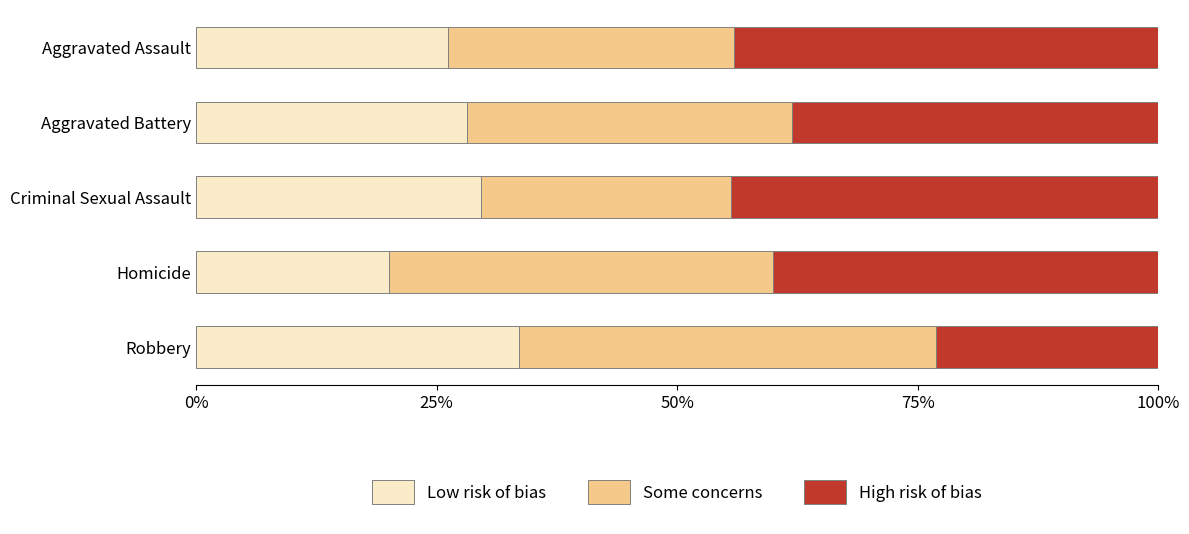

What is the average value of the Low risk of bias series?

27.5